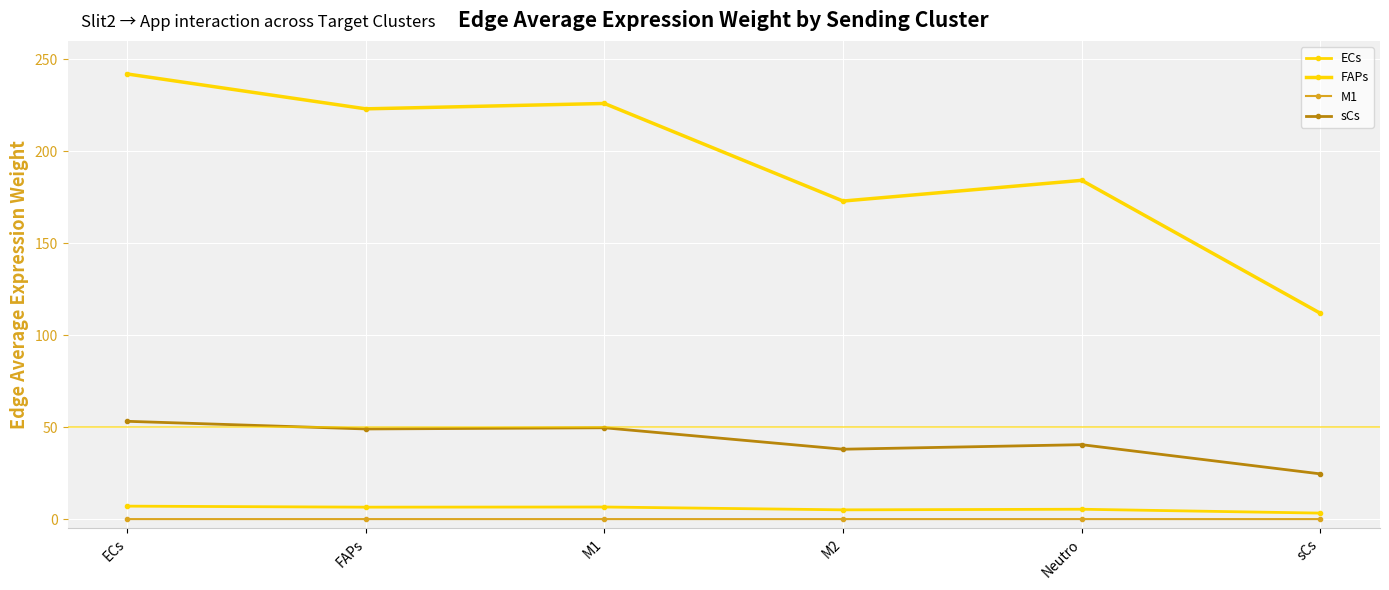

Rank the series at M2 from highest to lowest value.

FAPs, sCs, ECs, M1